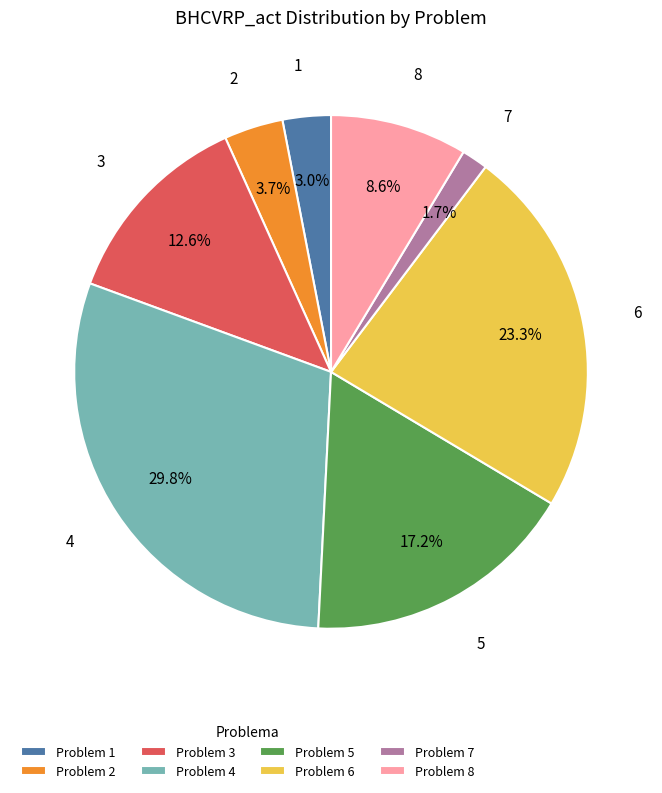

Which has a higher value, Problem 2 or Problem 8?

Problem 8